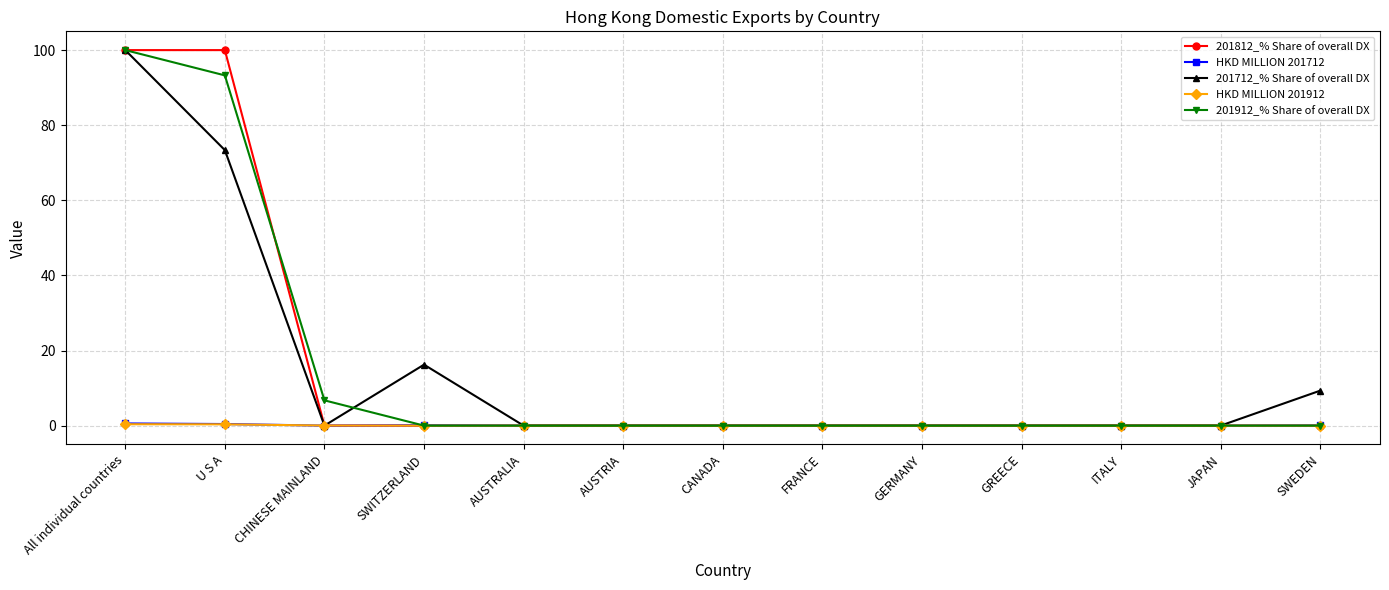

What is the maximum value for 201712_% Share of overall DX?

100.0